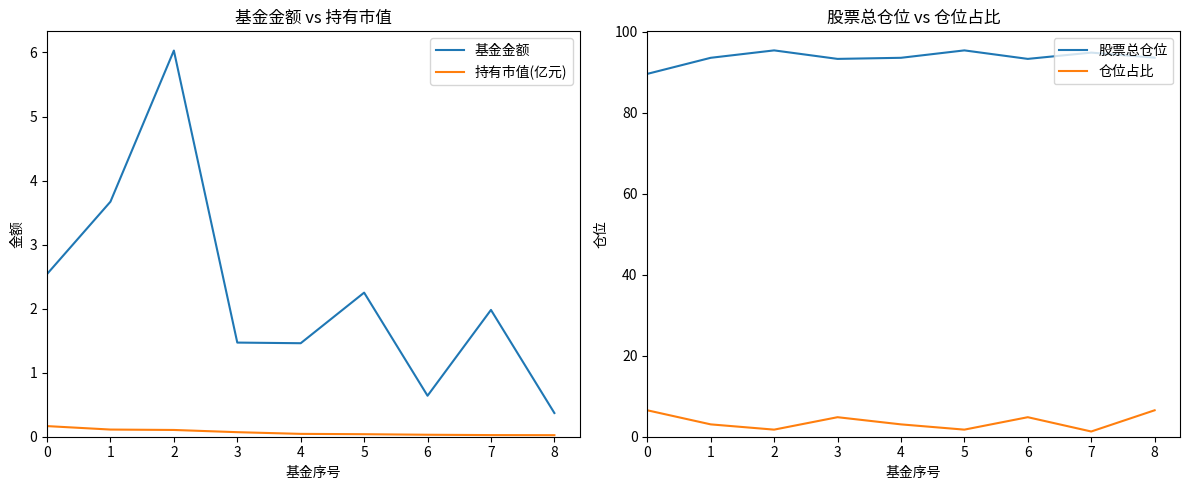

What are all the series names shown in the legend?

基金金额, 持有市值(亿元), 股票总仓位, 仓位占比